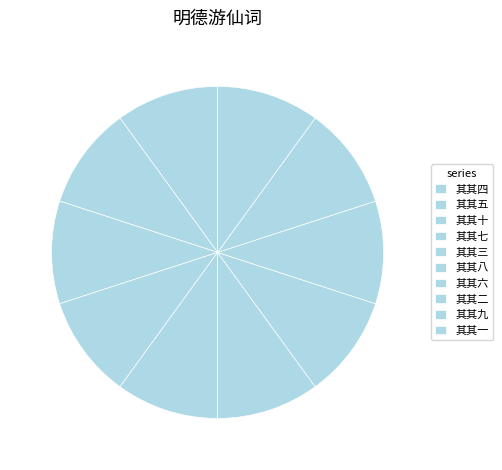

Which category has the biggest portion of the pie?

其十